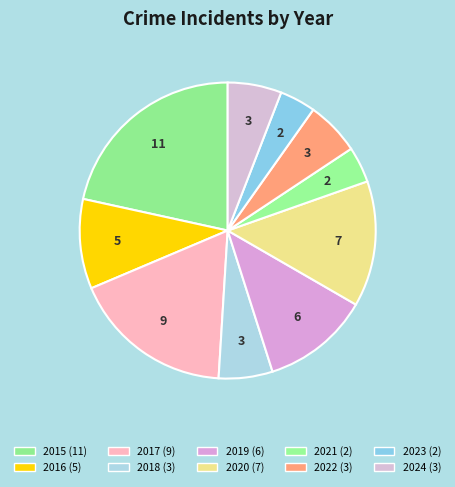

Which category has the biggest portion of the pie?

2015